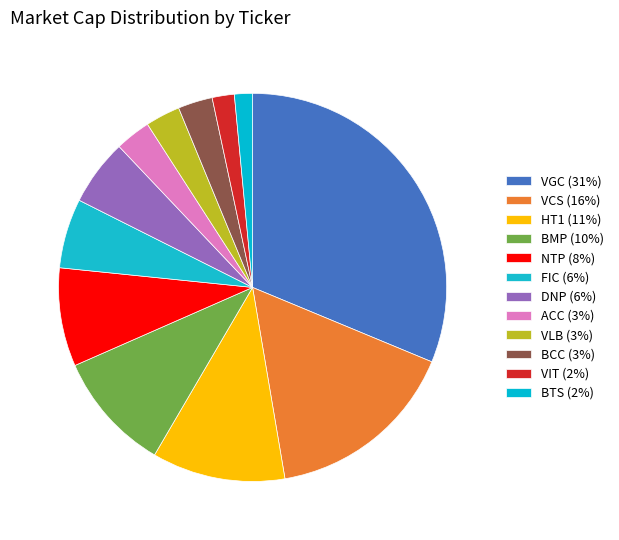

How many segments does this pie chart have?

12